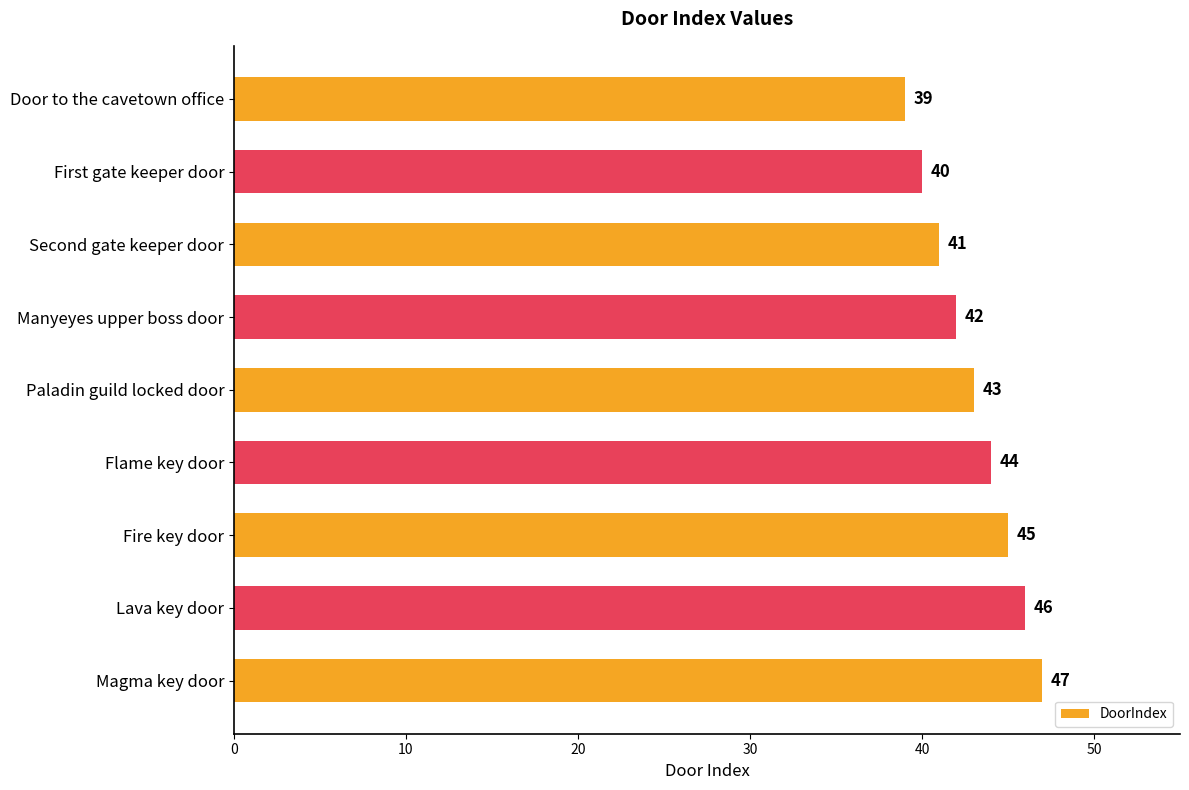

Count the values in the range 41 to 45.

5